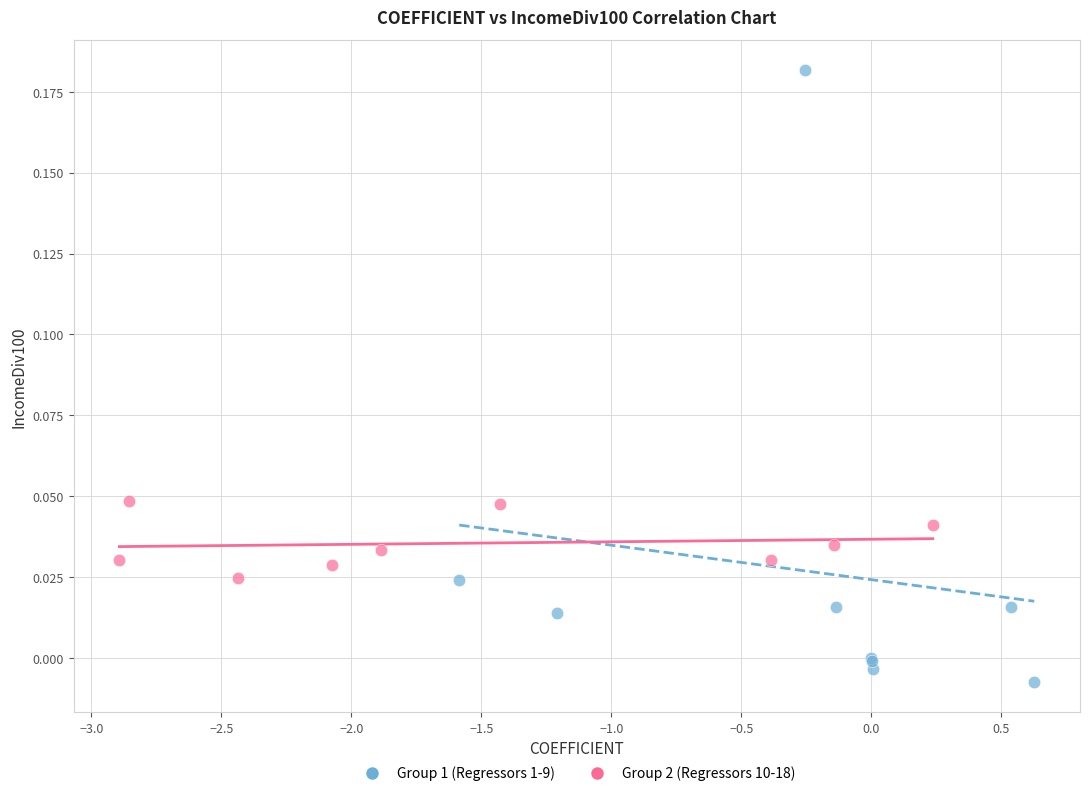

Which series has the widest spread of Y values?

Group 1 (Regressors 1-9)